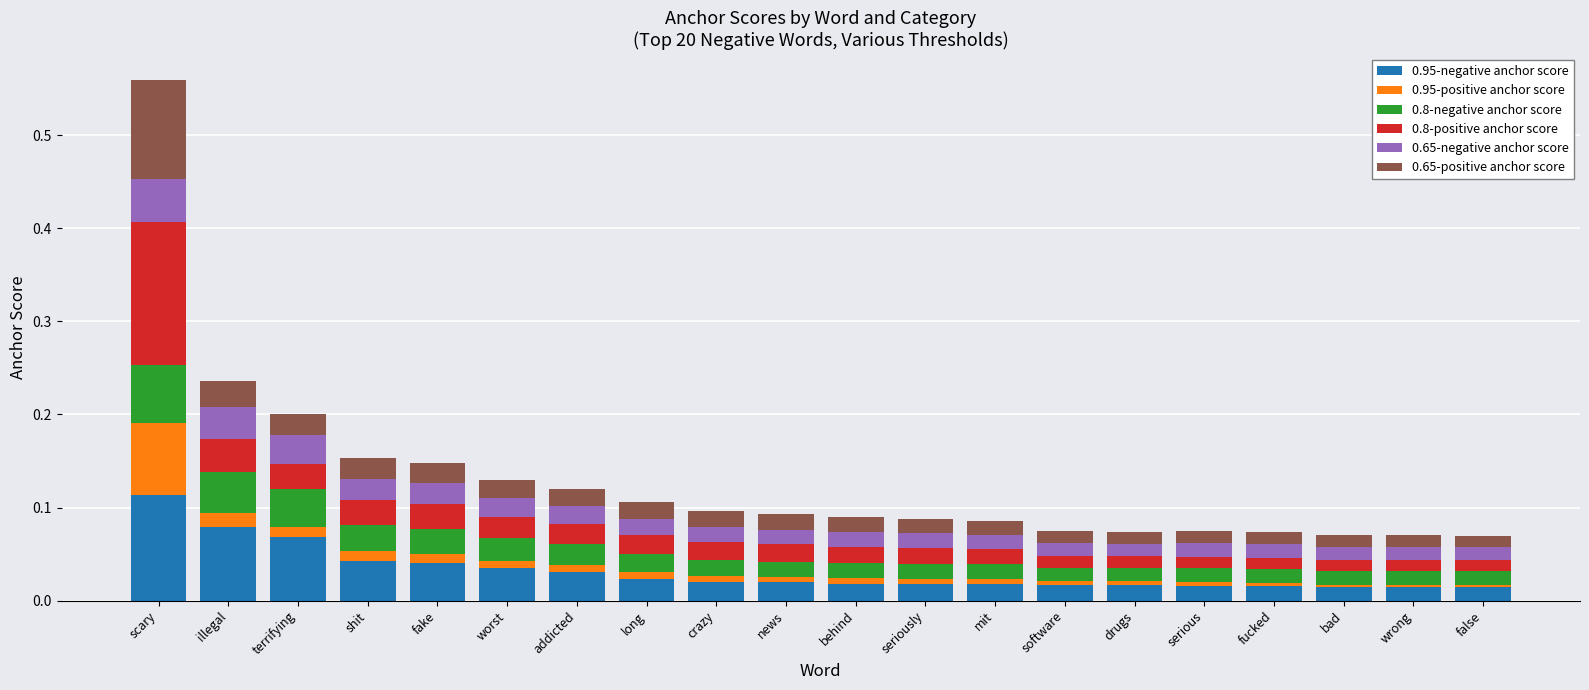

Is it true that 0.95-negative anchor score equals 0.0 at seriously?

True